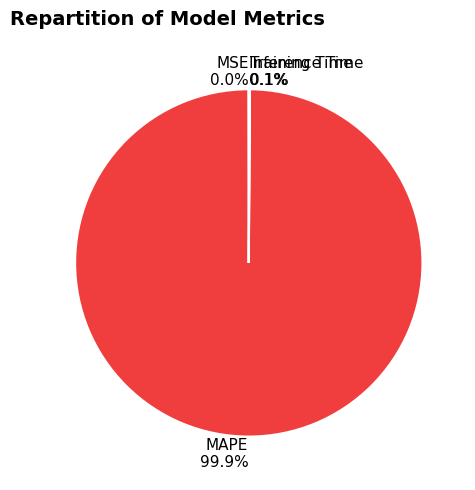

Does MAPE represent more than half of the total?

Yes